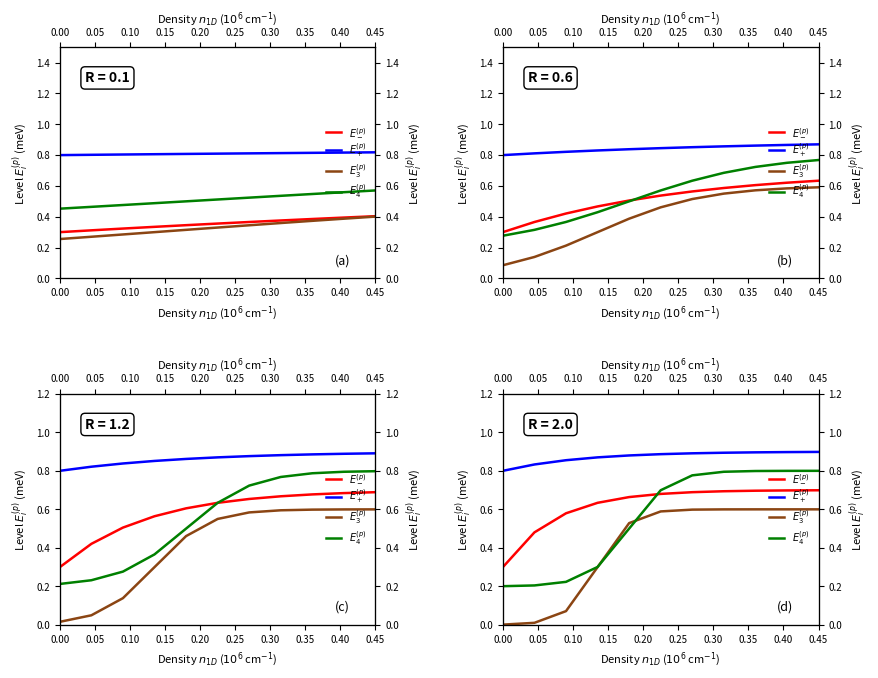

What is the sum of the $E_-^{(p)}$ values at 0.20 and 0.00?

1.0